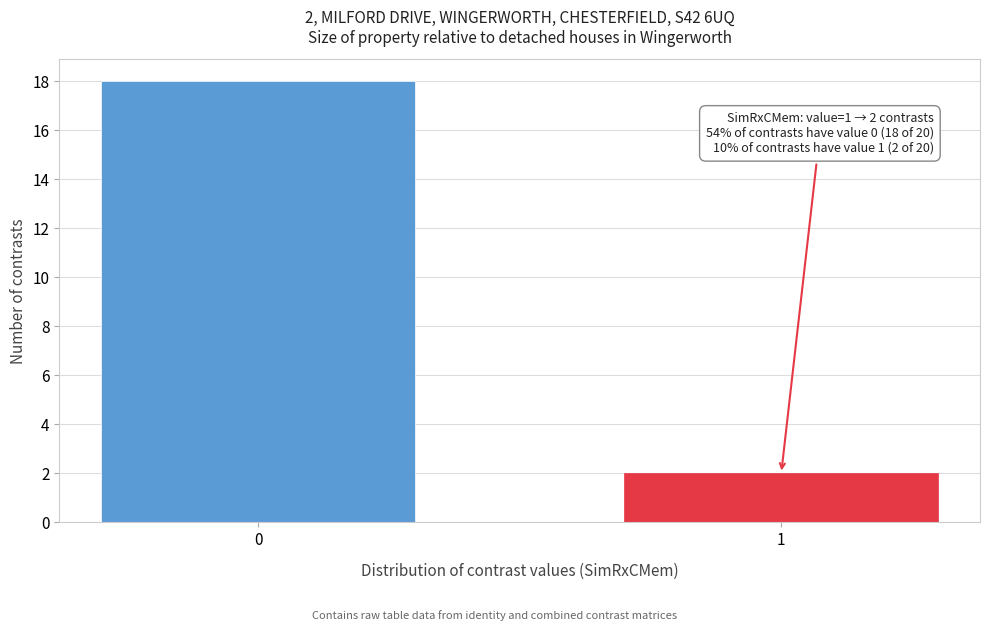

Reading right to left, list all the values displayed in this chart.

1=2	0=18